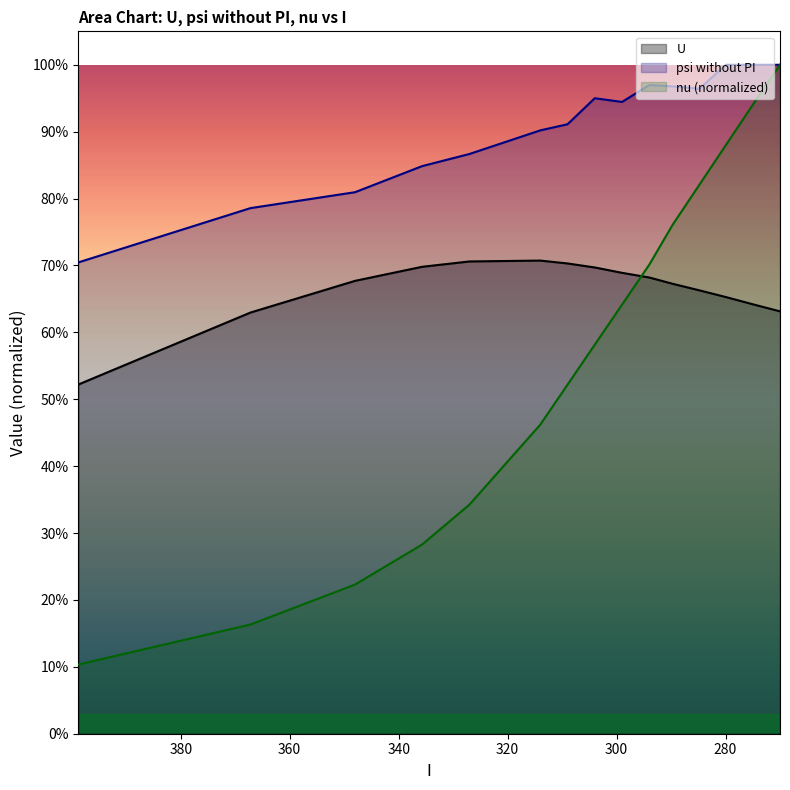

Is the value of psi without PI at 335.7 greater than the value of U at 294.0?

Yes